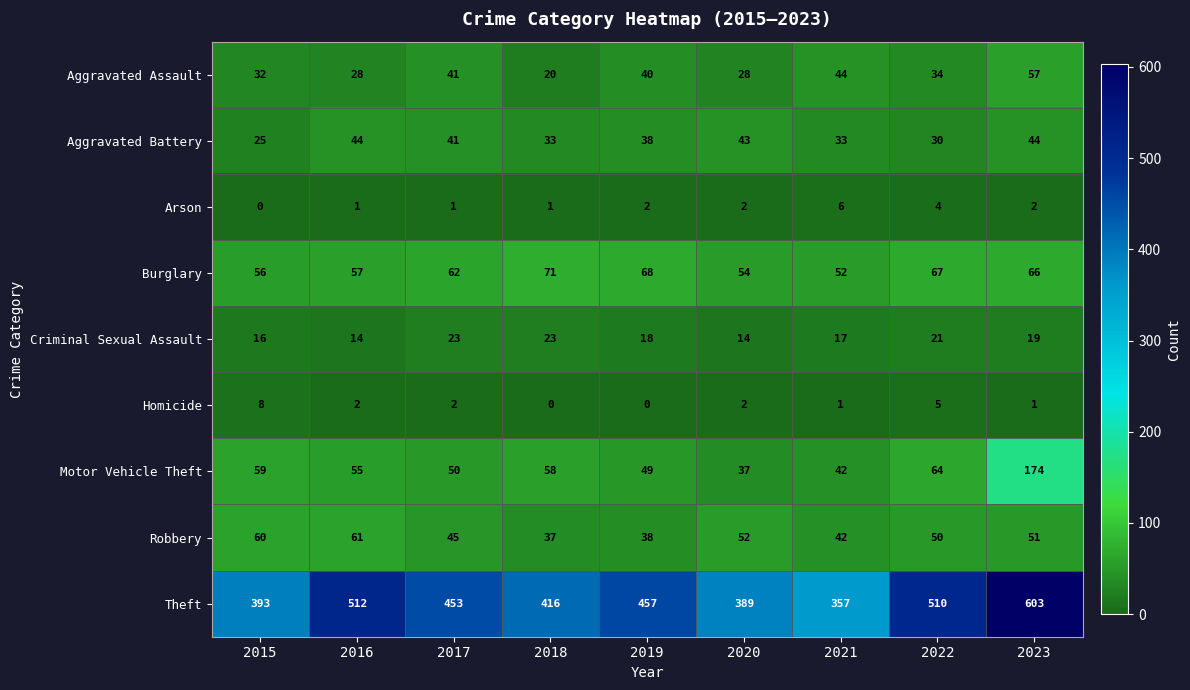

List the series in order of their peak value, lowest first.

Arson, Homicide, Criminal Sexual Assault, Aggravated Battery, Aggravated Assault, Robbery, Burglary, Motor Vehicle Theft, Theft